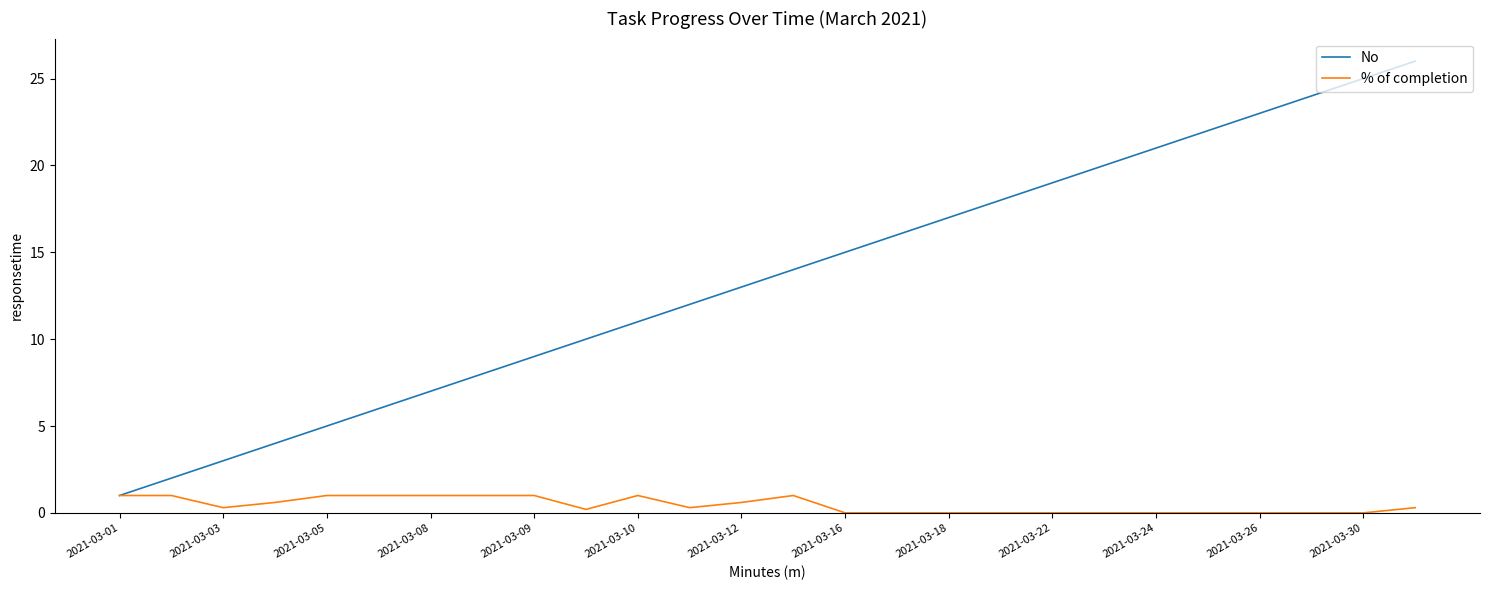

What are all the series names shown in the legend?

No, % of completion